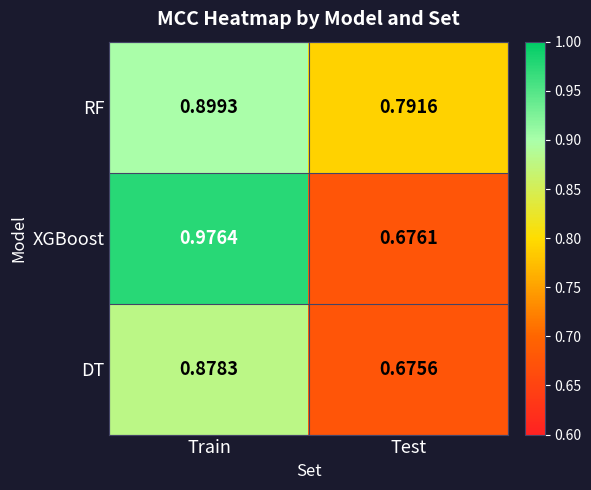

Count the number of categories in the chart.

2